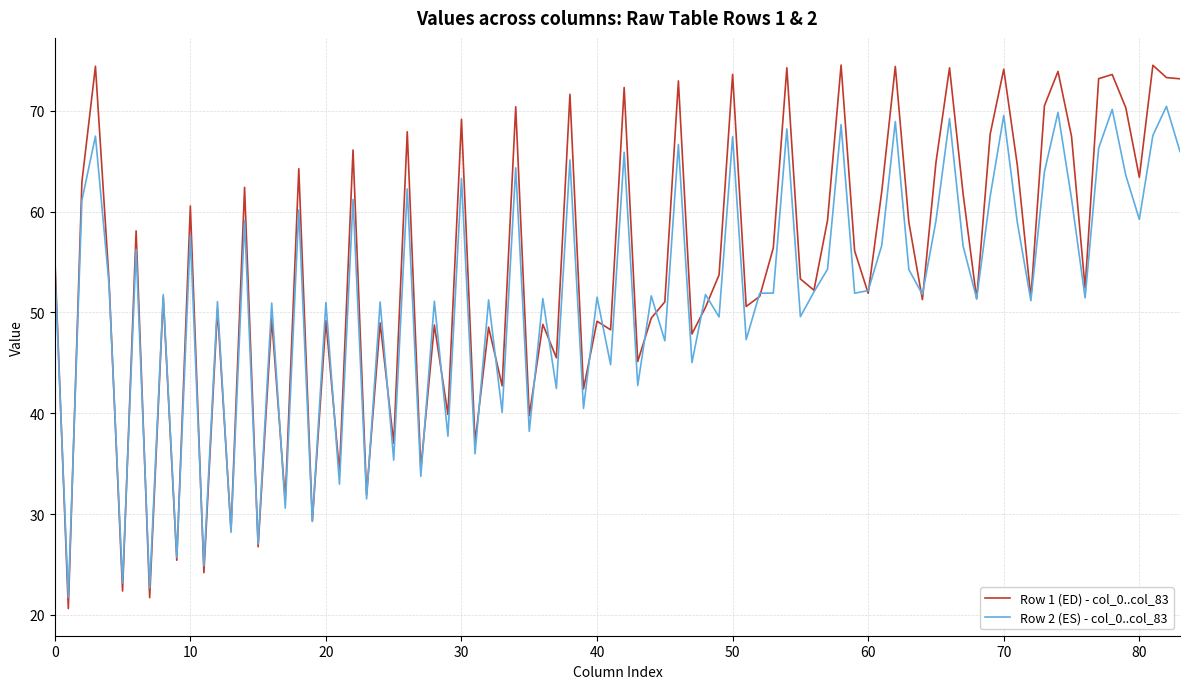

List the series in order of their peak value, lowest first.

Row 2 (ES) - col_0..col_83, Row 1 (ED) - col_0..col_83